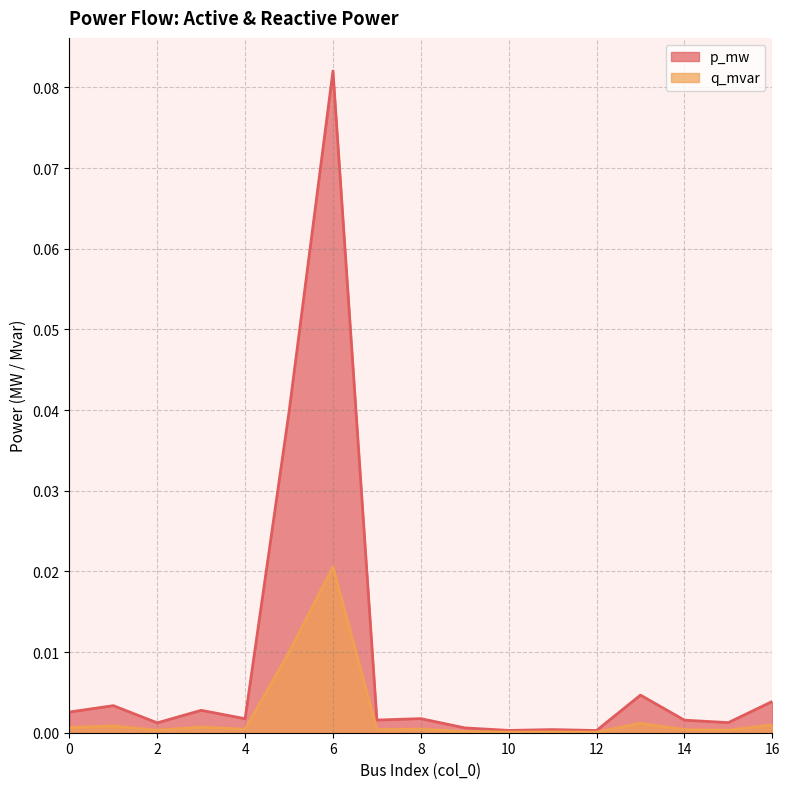

What are all the series names shown in the legend?

p_mw, q_mvar